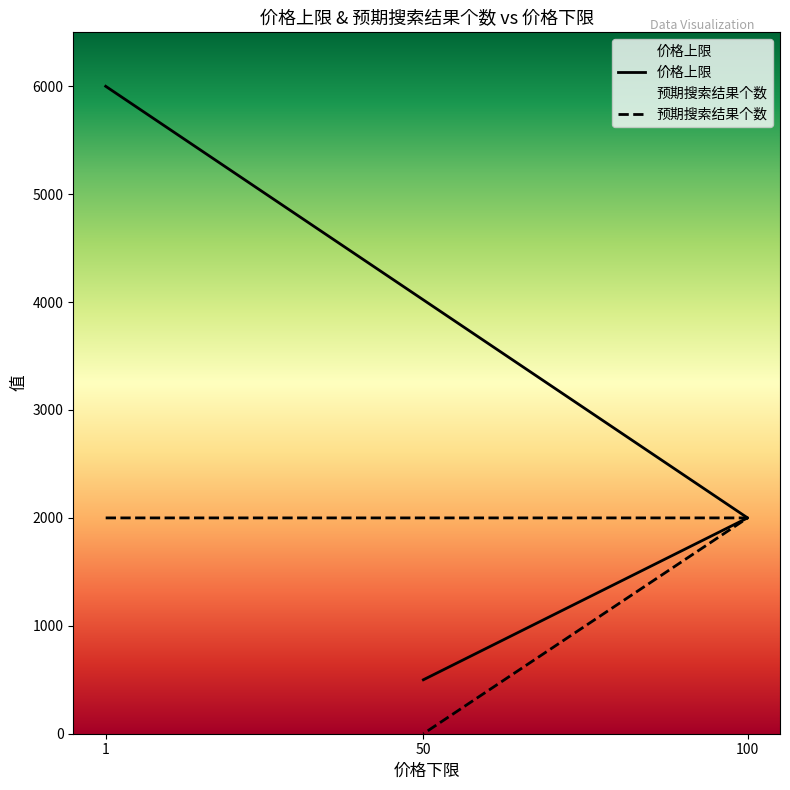

Rank the categories by 预期搜索结果个数 value from highest to lowest.

1, 100, 50